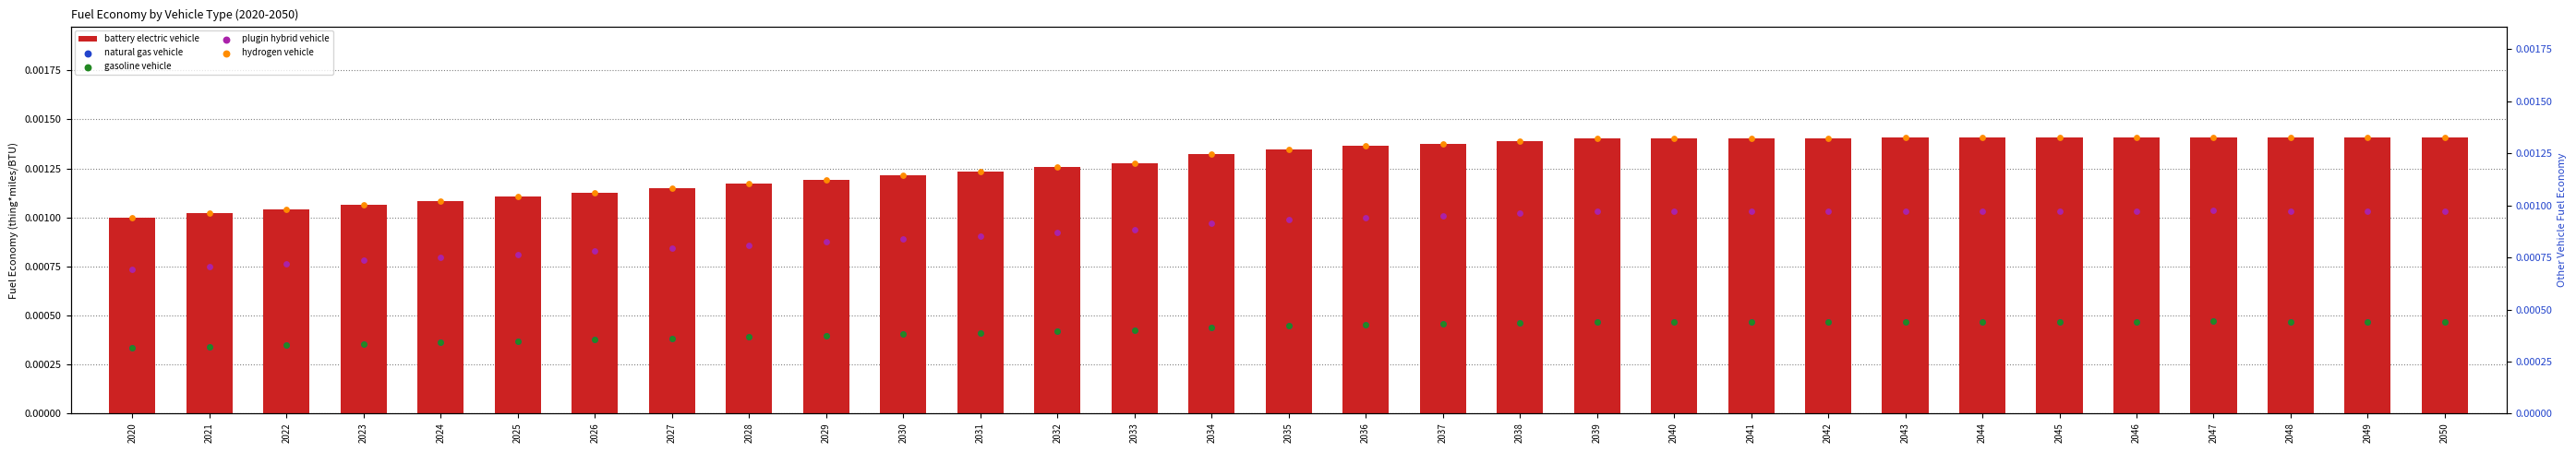

Which series contains the lowest Y value?

natural gas vehicle